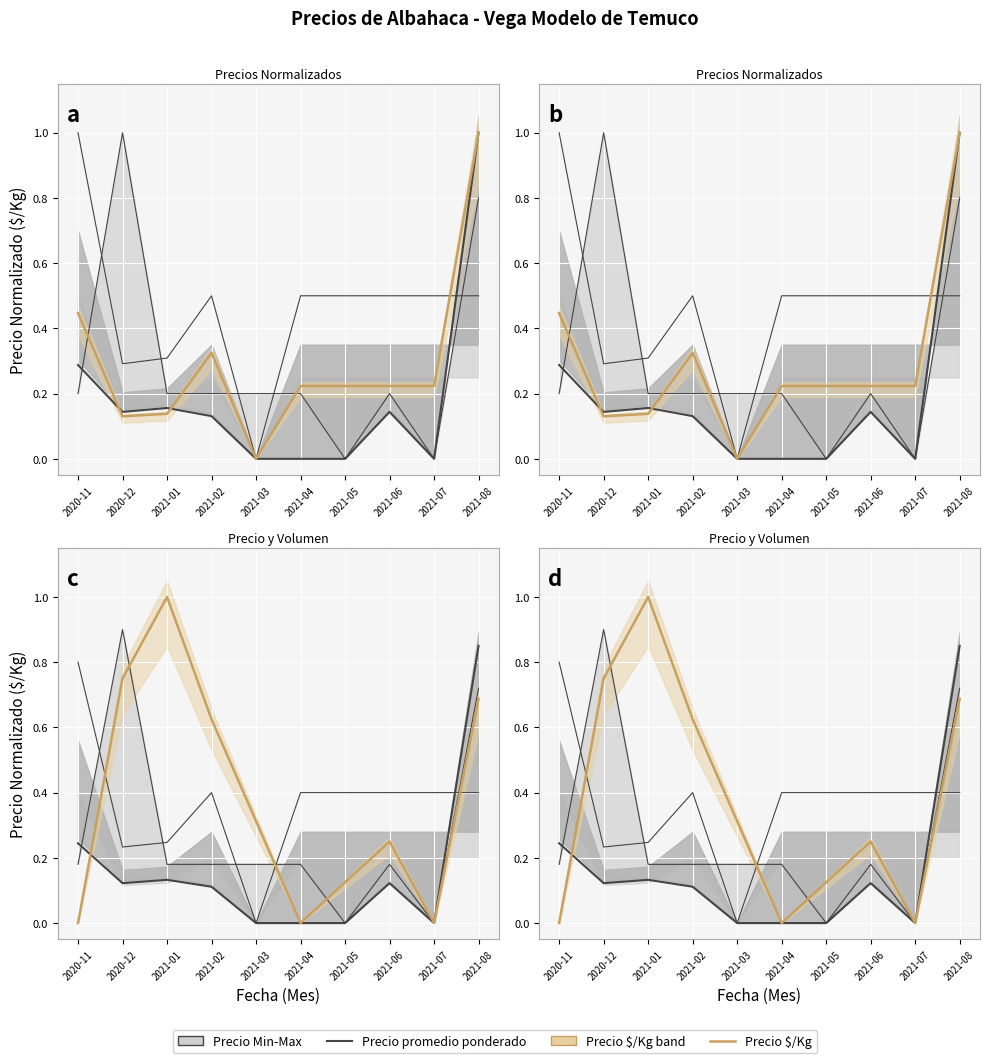

Where do Precio maximo and Precio promedio ponderado first cross each other?

2020-11 and 2020-12